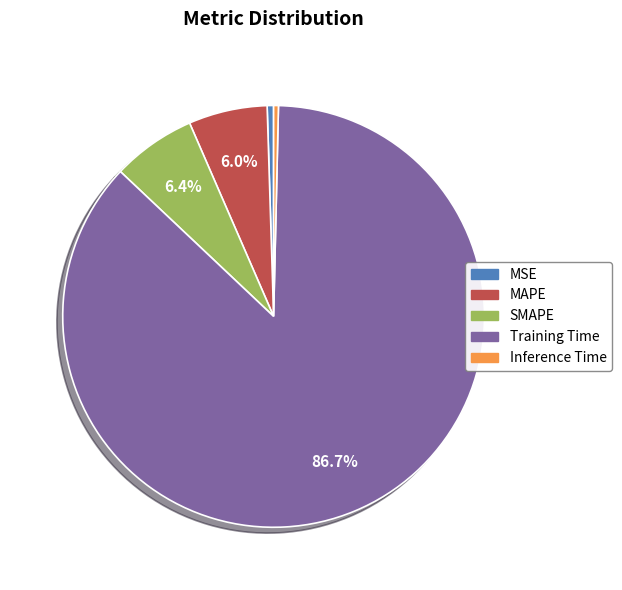

Which category has the biggest portion of the pie?

Training Time